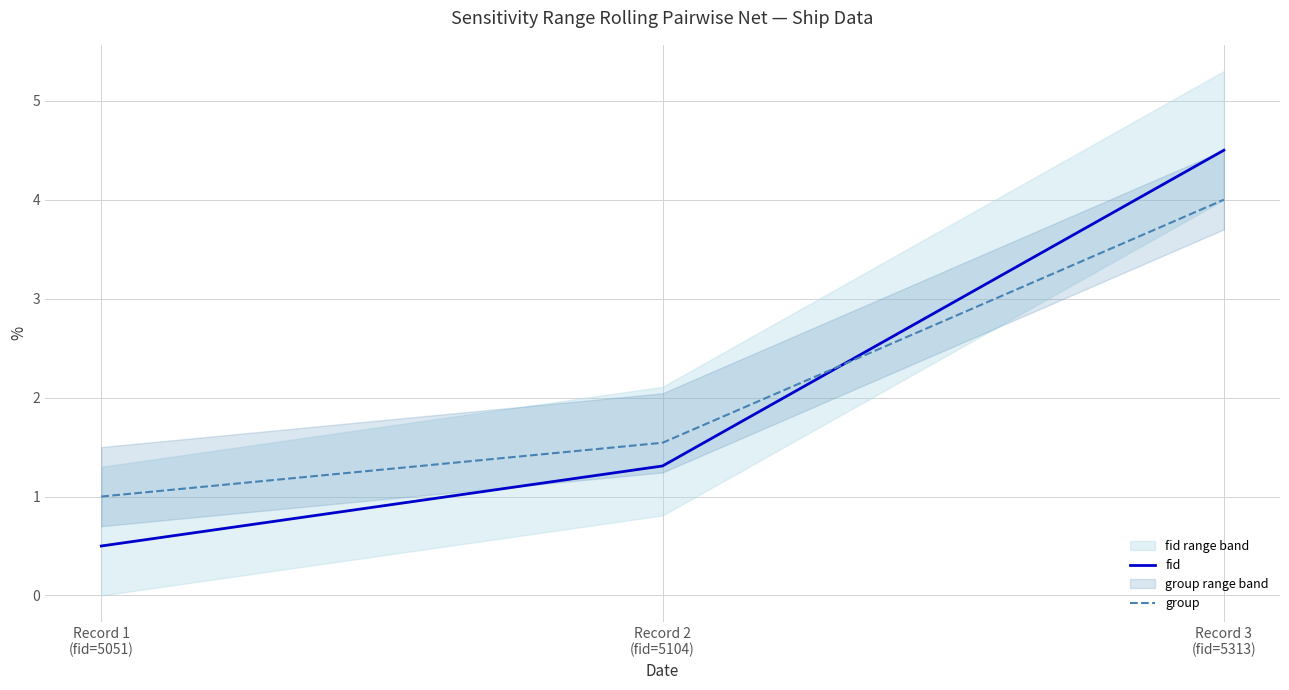

What is the difference between the highest and lowest values at Record 1
(fid=5051)?

0.5